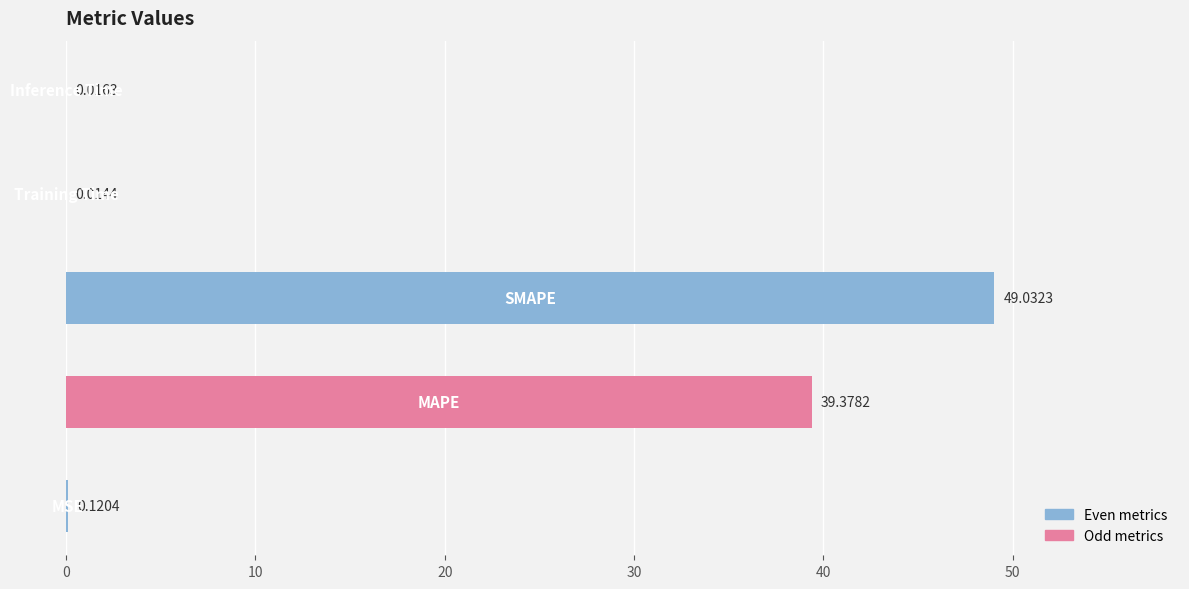

What is the sum of all values?

88.6